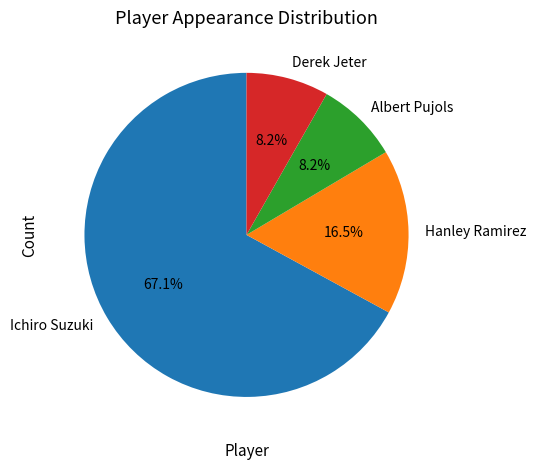

Combined, do Hanley Ramirez and Derek Jeter account for over 50%?

No